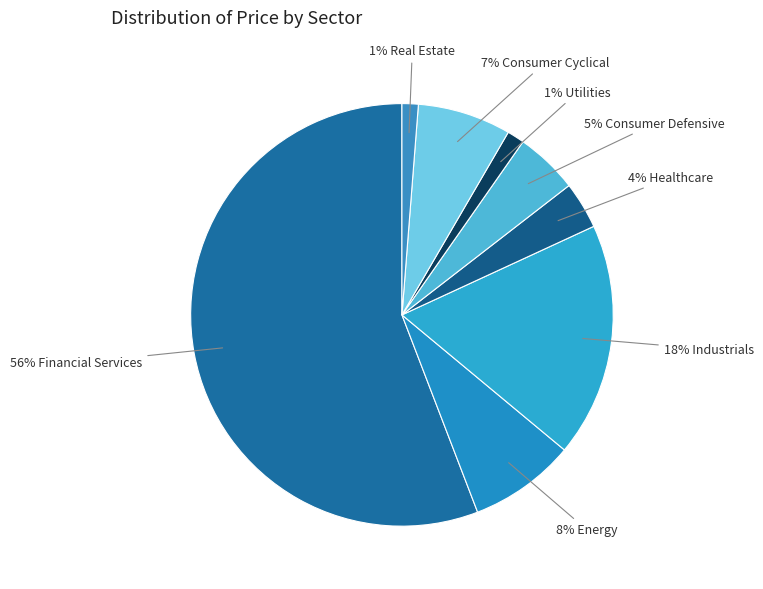

How many segments does this pie chart have?

8